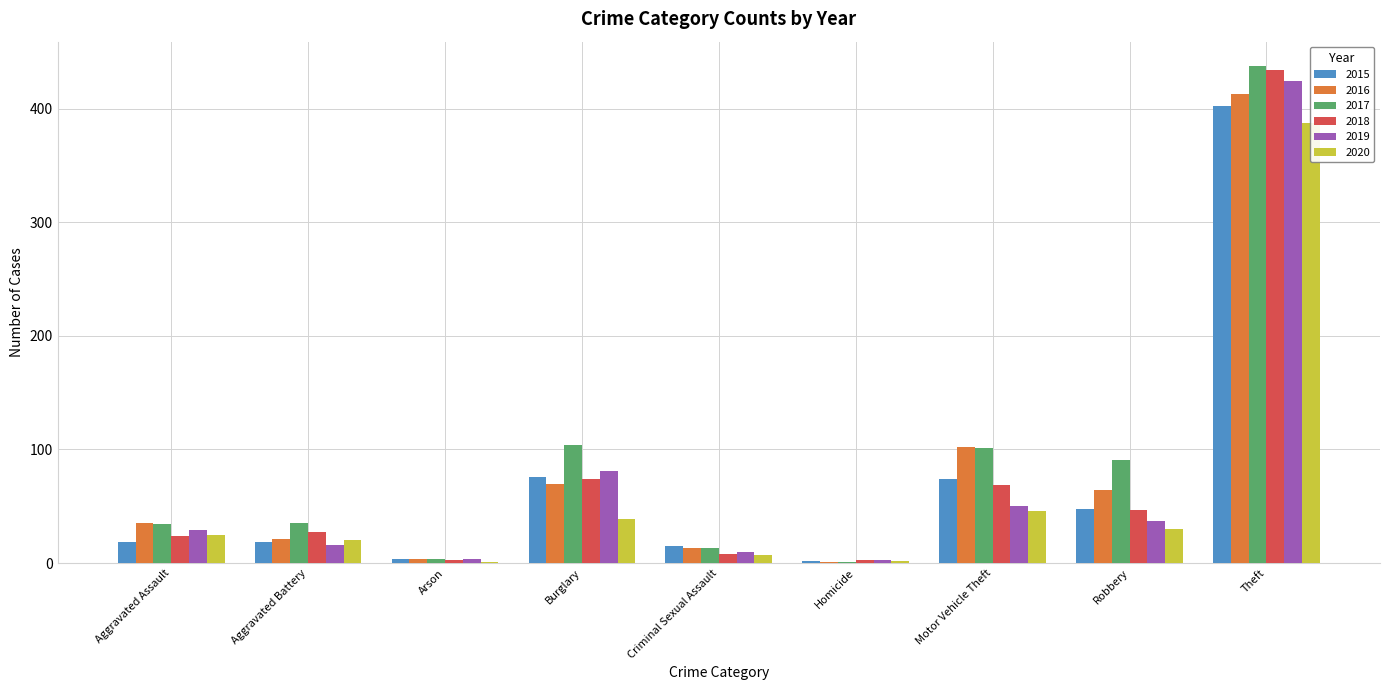

What is the spread (max minus min) of values at Homicide?

2